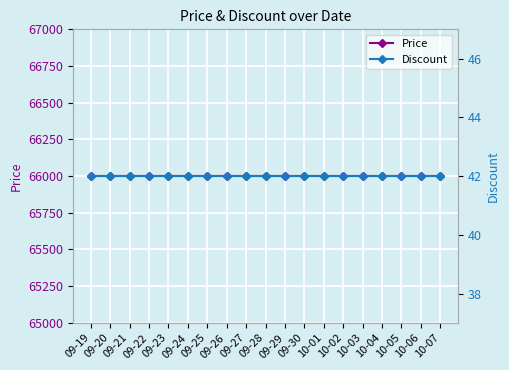

What is the value of the Price point at the 6th from the left?

66000